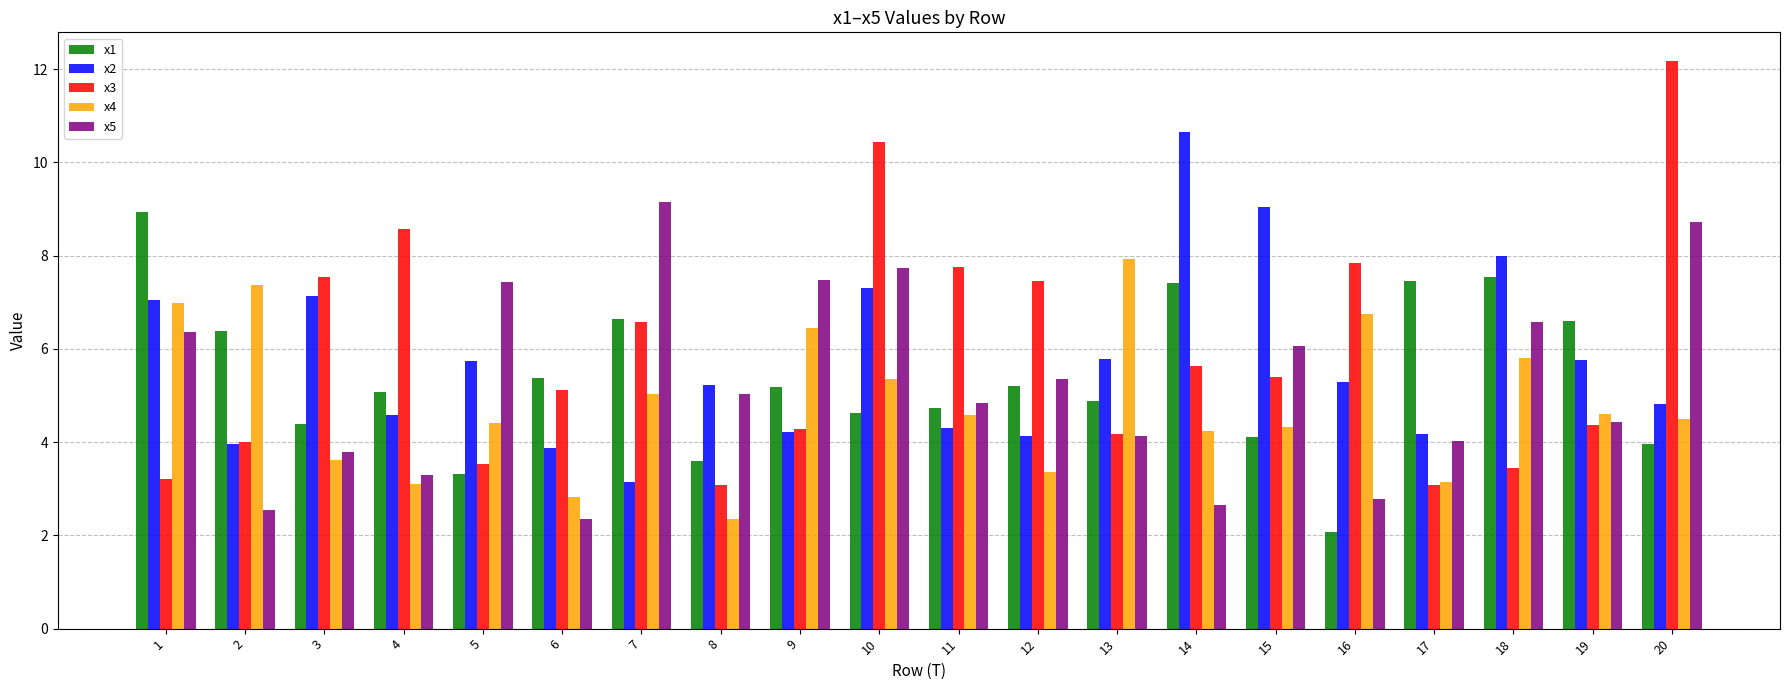

How many distinct data groups are displayed?

5